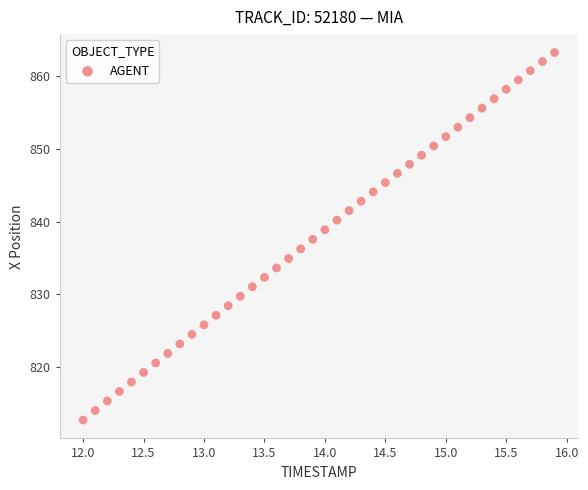

What is the range of Y values (max minus min)?

50.5